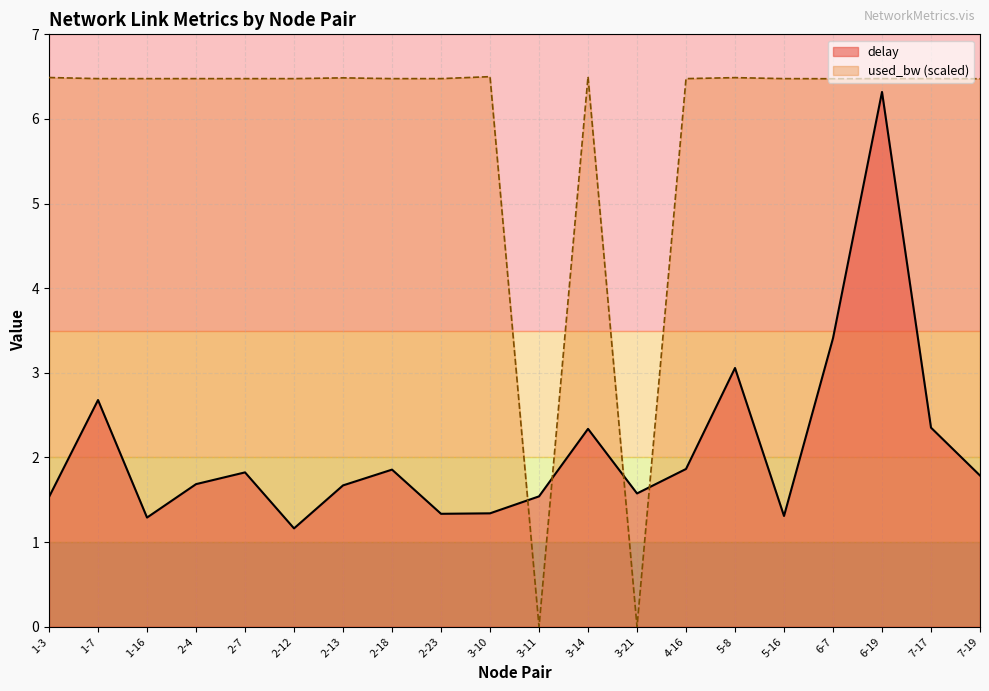

Is it true that delay equals 1.3 at 5-16?

True